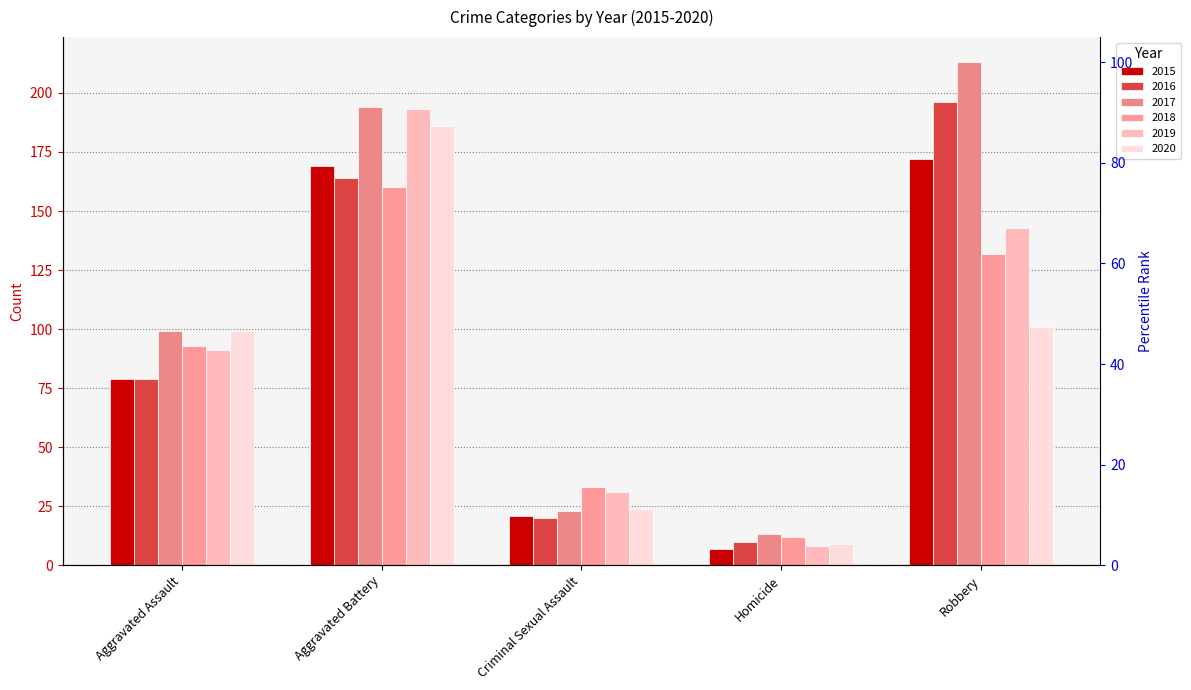

List the series in order of their peak value, highest first.

2017, 2016, 2019, 2020, 2015, 2018